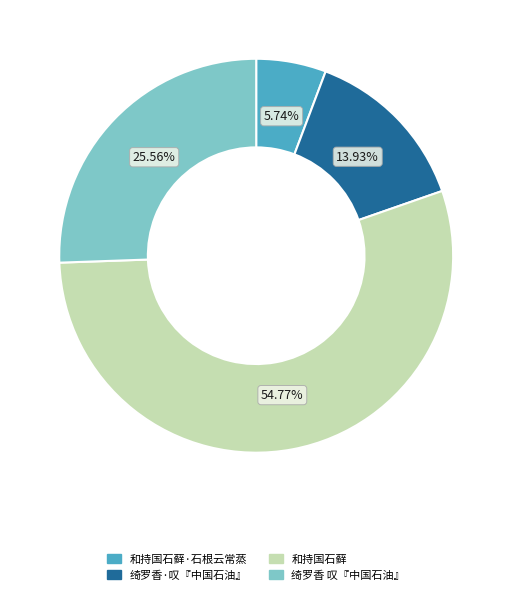

Combined, what portion of the pie is 绮罗香·叹『中国石油』 and 和持国石藓·石根云常蒸?

19.7%